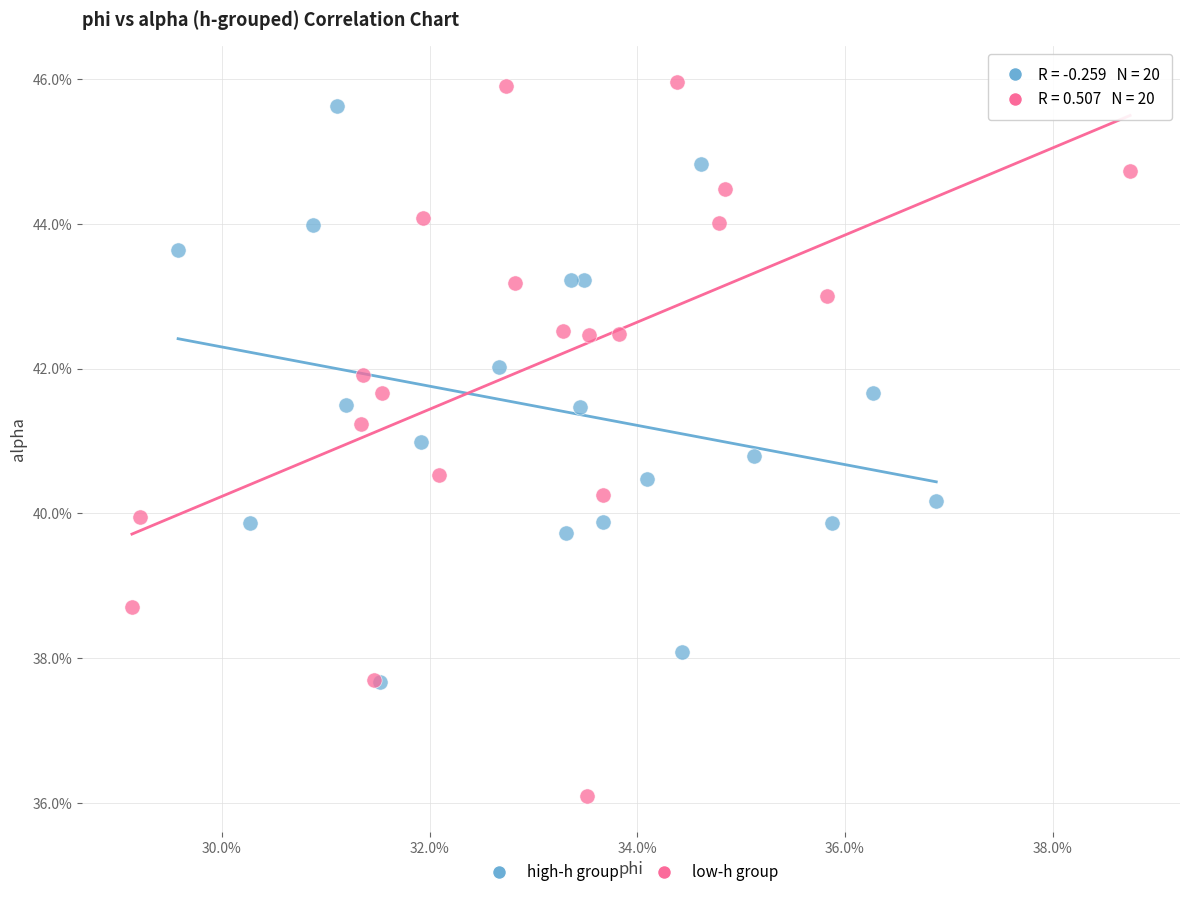

What are all the series names shown in the legend?

high-h group, low-h group